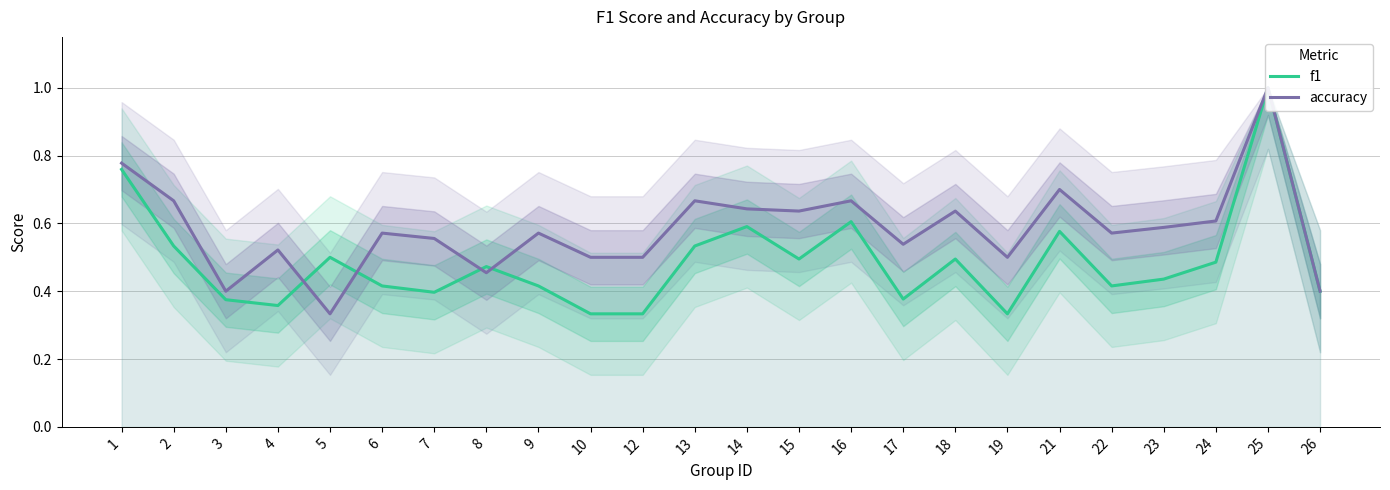

What is the value of the f1 point at the 11th from the left?

0.3